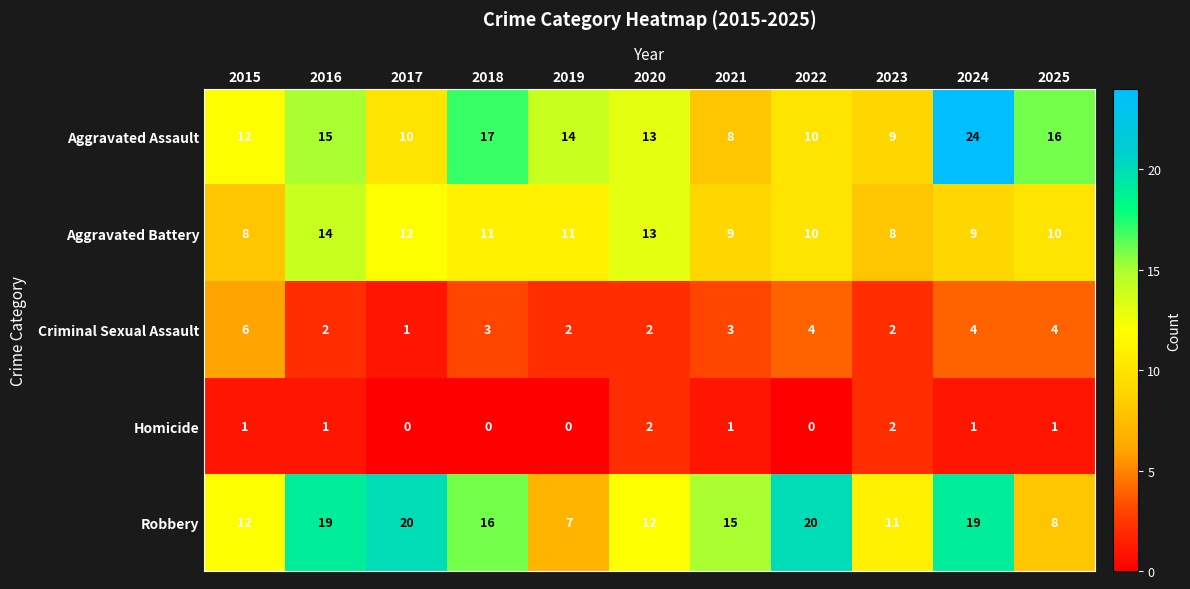

How many Homicide values are between 0 and 1?

9